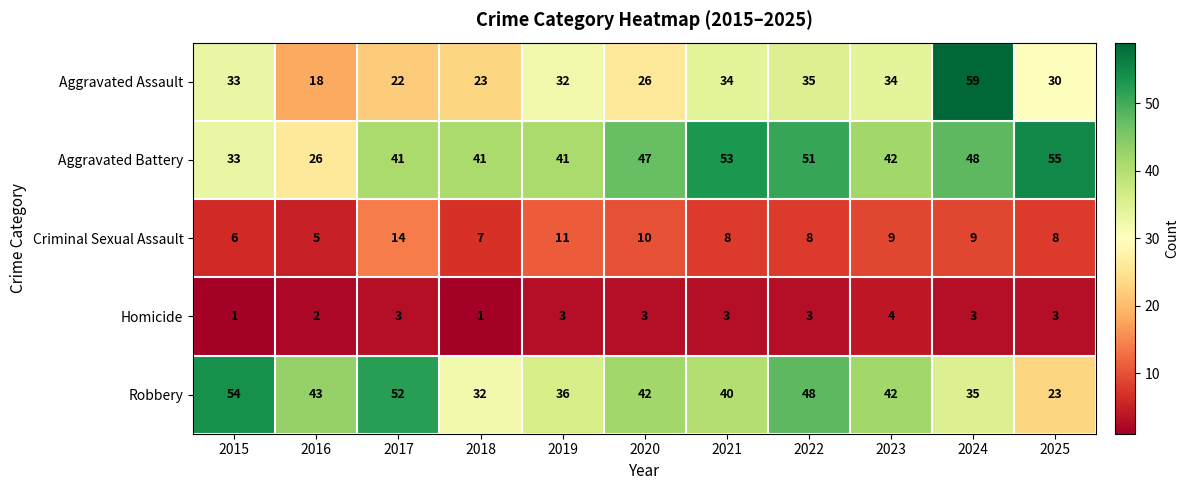

What is the total value across all series at 2016?

94